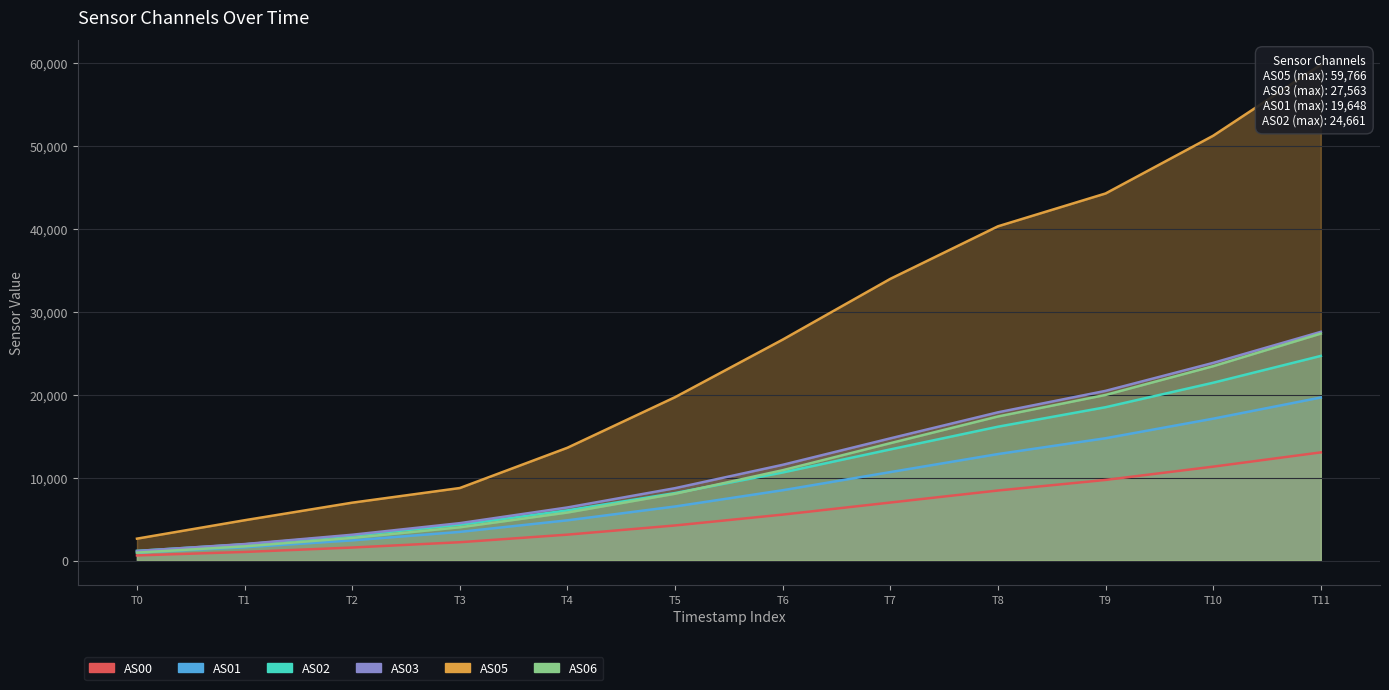

Reading left to right, transcribe all the data shown in this chart.

AS00: 612	1031	1563	2203	3118	4224	5533	6987	8437	9712	11314	13033
AS01: 955	1594	2426	3450	4846	6512	8472	10658	12831	14739	17097	19648
AS02: 1161	1950	2999	4304	6043	8131	10612	13391	16128	18479	21430	24661
AS03: 1148	1983	3106	4503	6397	8720	11537	14725	17863	20450	23823	27563
AS05: 2636	4854	6972	8738	13595	19690	26629	33951	40285	44242	51204	59766
AS06: 951	1702	2724	4005	5786	8050	10886	14144	17363	19959	23424	27352